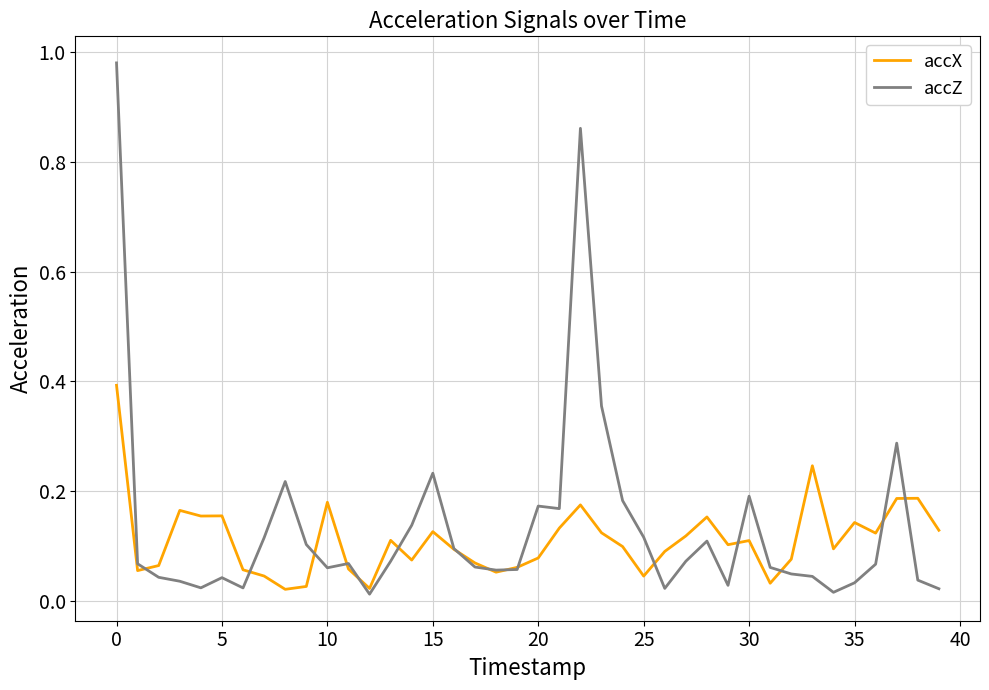

Which series has the largest range (max minus min)?

accZ